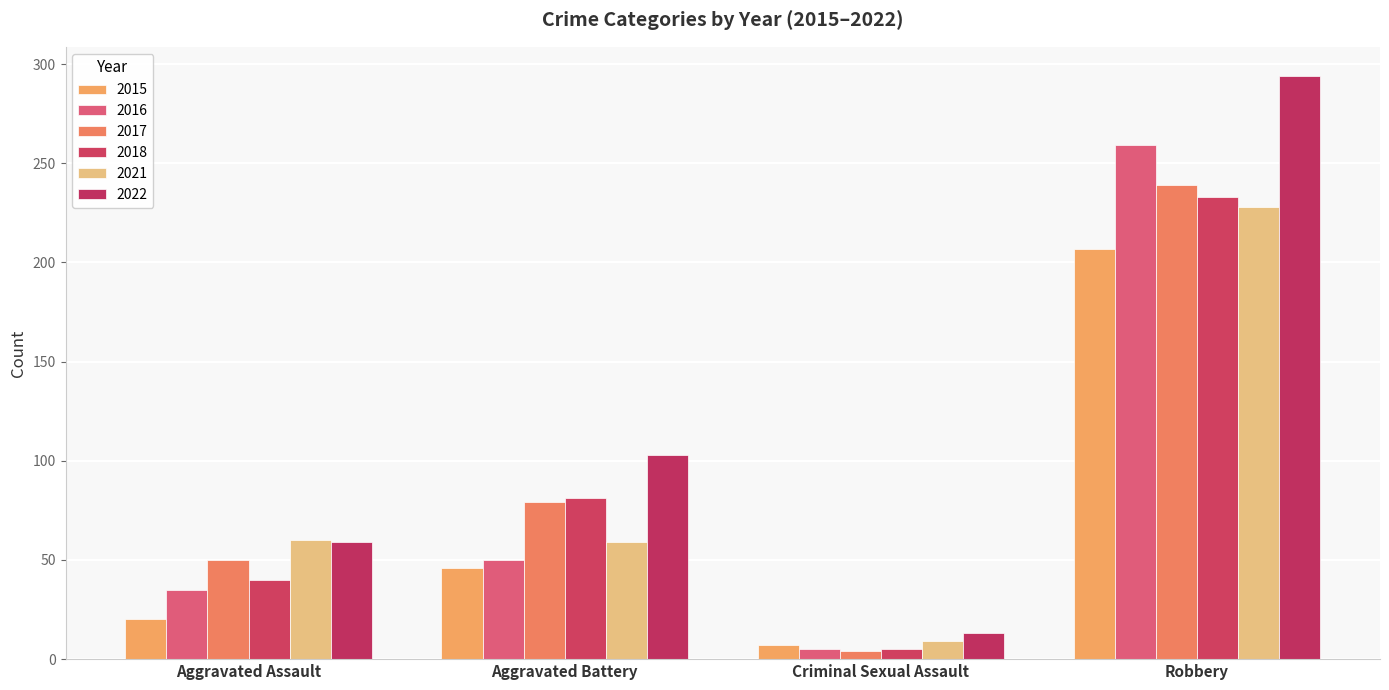

Reading left to right, list all the values displayed in this chart.

2015: 20	46	7	207
2016: 35	50	5	259
2017: 50	79	4	239
2018: 40	81	5	233
2021: 60	59	9	228
2022: 59	103	13	294